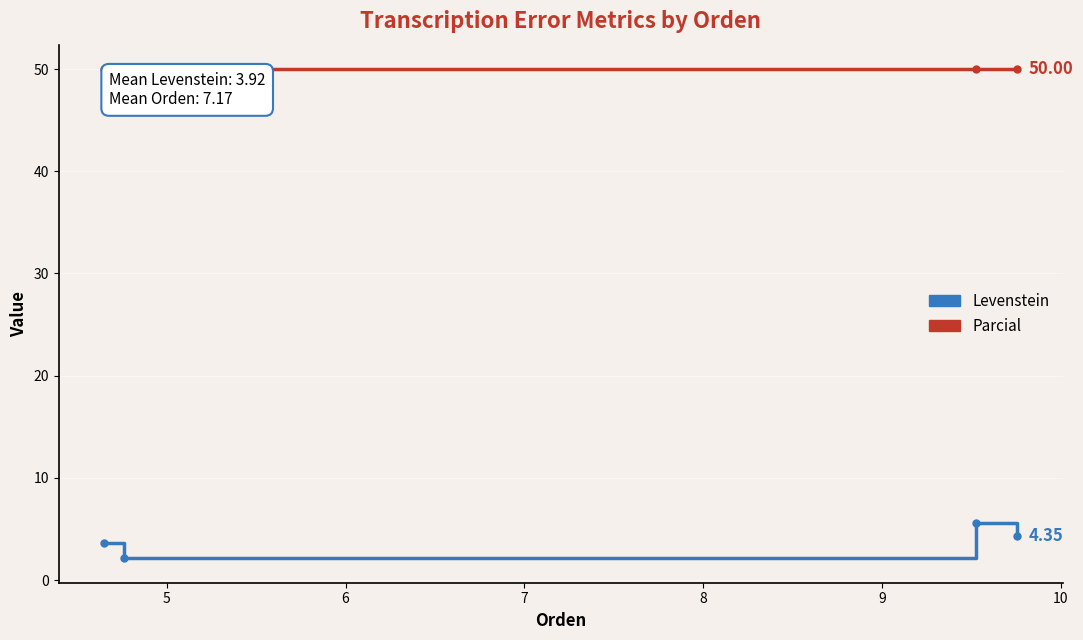

At how many categories does at least one series exceed 7?

4